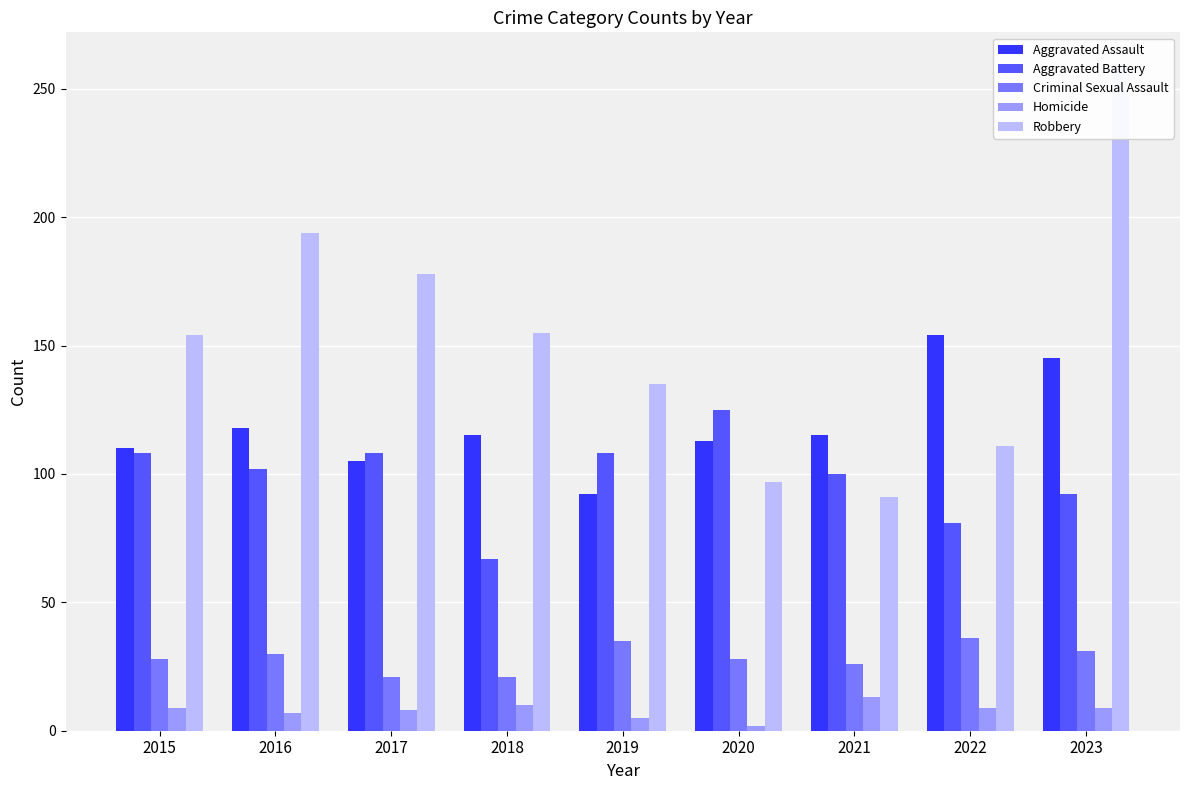

Rank the series at 2021 from highest to lowest value.

Aggravated Assault, Aggravated Battery, Robbery, Criminal Sexual Assault, Homicide